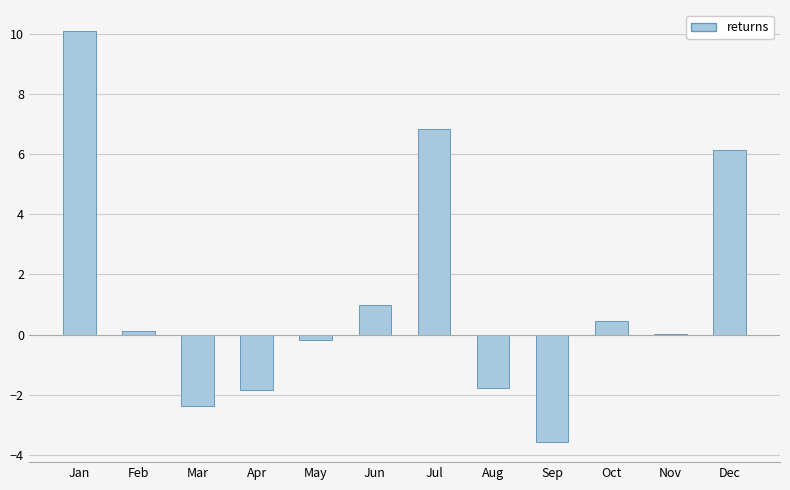

What is the change in value from Jan to Apr?

-11.9